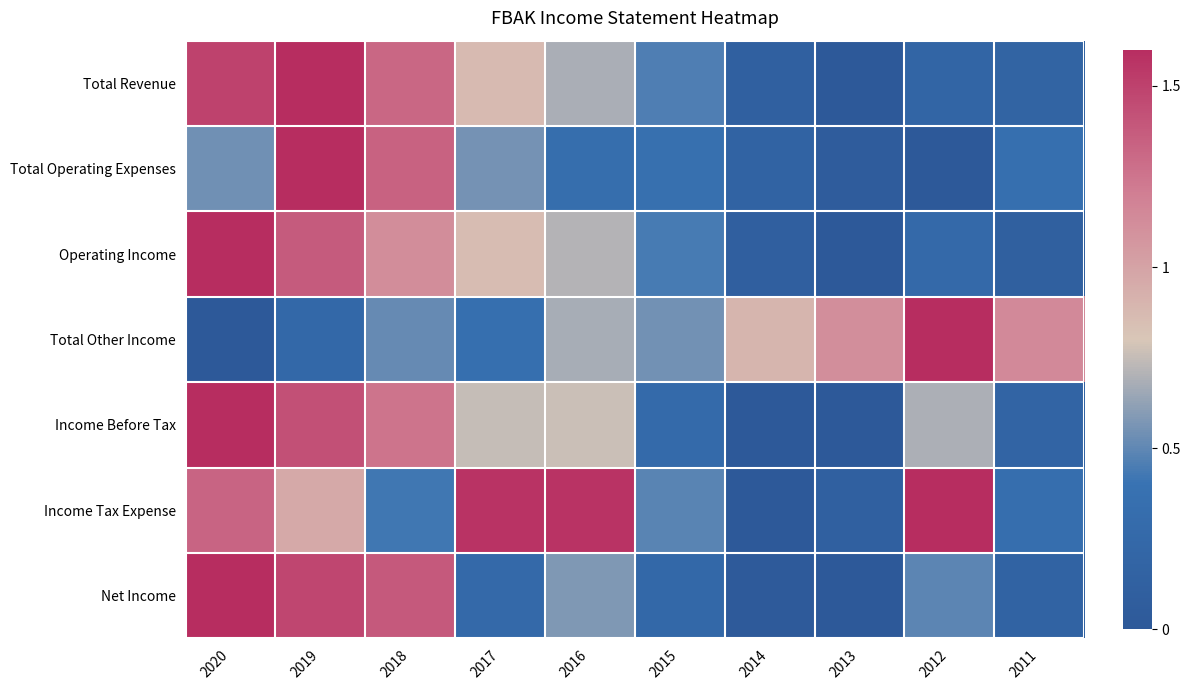

Between 2019 and 2012, which is larger?

2019